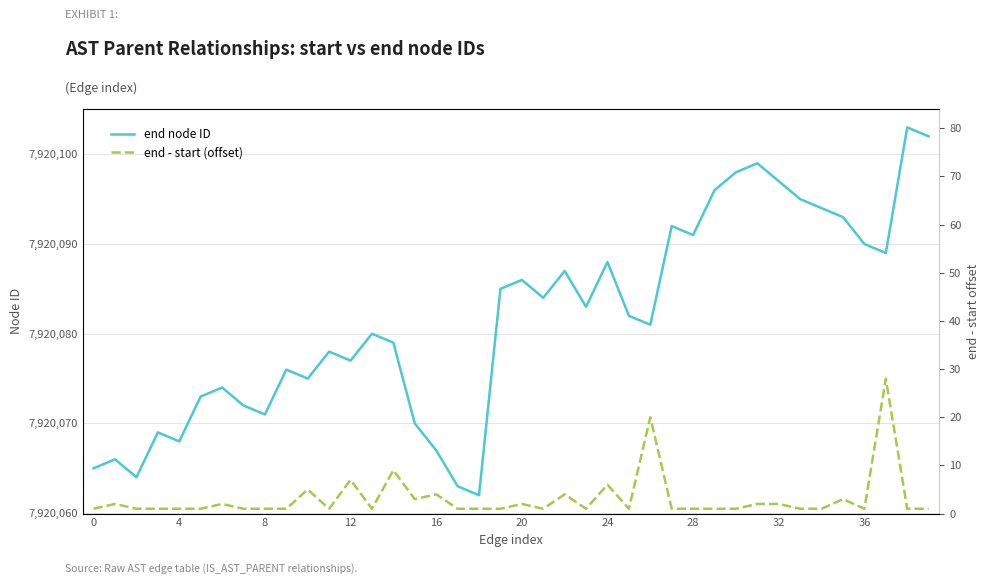

Reading right to left, transcribe all the data shown in this chart.

end node ID: 7920102	7920103	7920089	7920090	7920093	7920094	7920095	7920097	7920099	7920098	7920096	7920091	7920092	7920081	7920082	7920088	7920083	7920087	7920084	7920086	7920085	7920062	7920063	7920067	7920070	7920079	7920080	7920077	7920078	7920075	7920076	7920071	7920072	7920074	7920073	7920068	7920069	7920064	7920066	7920065
end - start (offset): 1	1	28	1	3	1	1	2	2	1	1	1	1	20	1	6	1	4	1	2	1	1	1	4	3	9	1	7	1	5	1	1	1	2	1	1	1	1	2	1